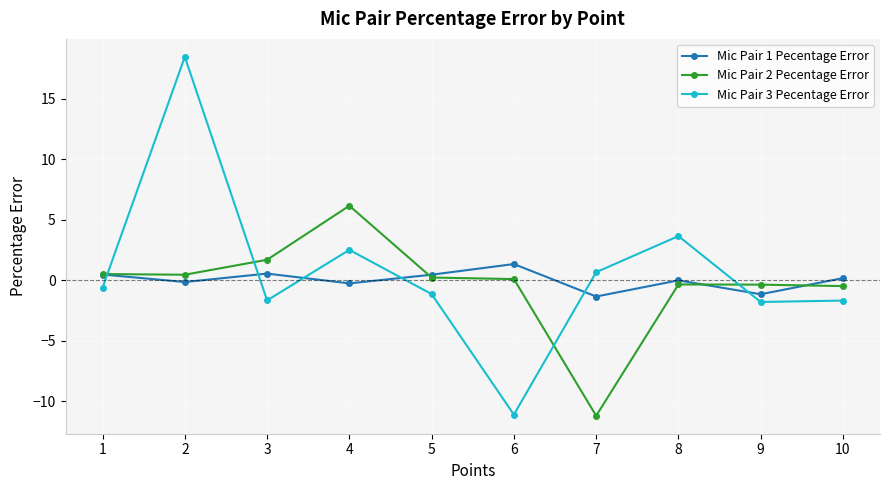

In Mic Pair 3 Pecentage Error, how many points are higher than both neighbors (excluding endpoints)?

3